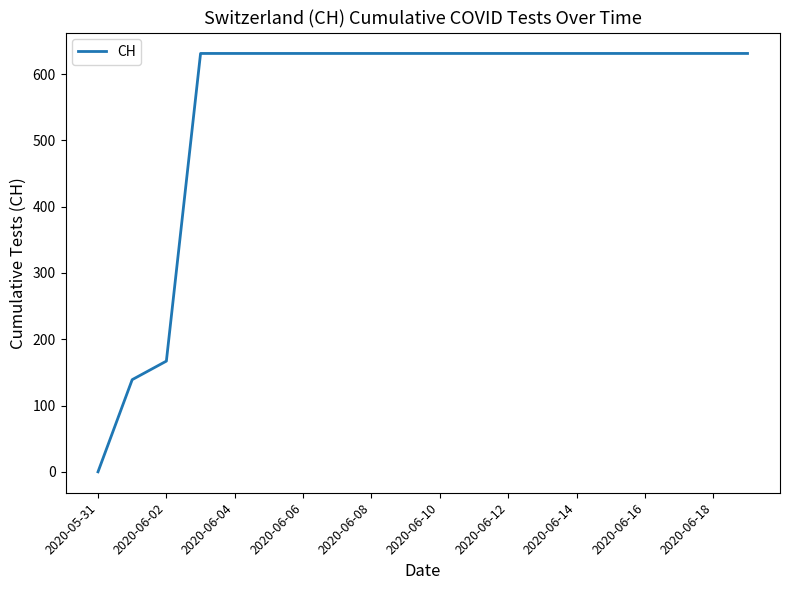

What is the greatest value displayed?

631